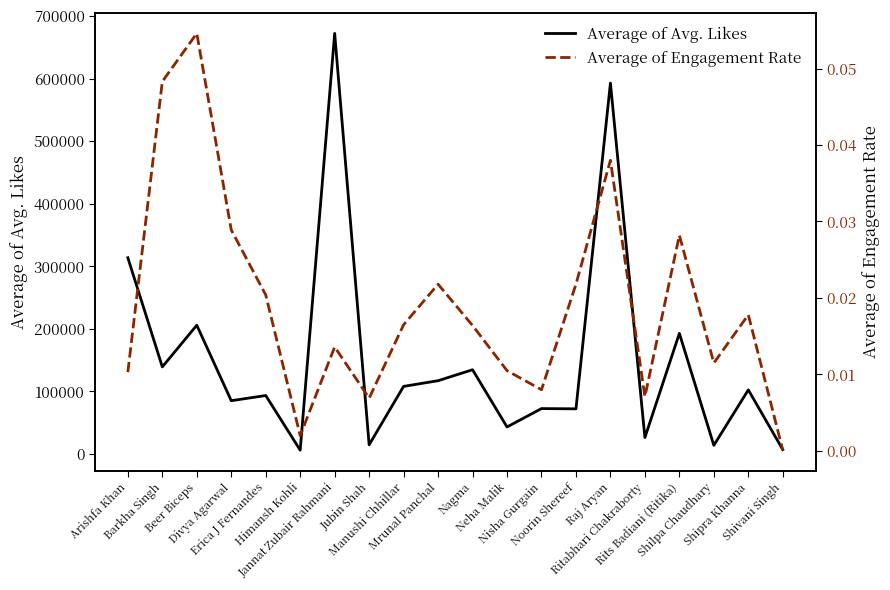

Which has a higher value, Shilpa Chaudhary or Neha Malik?

Neha Malik